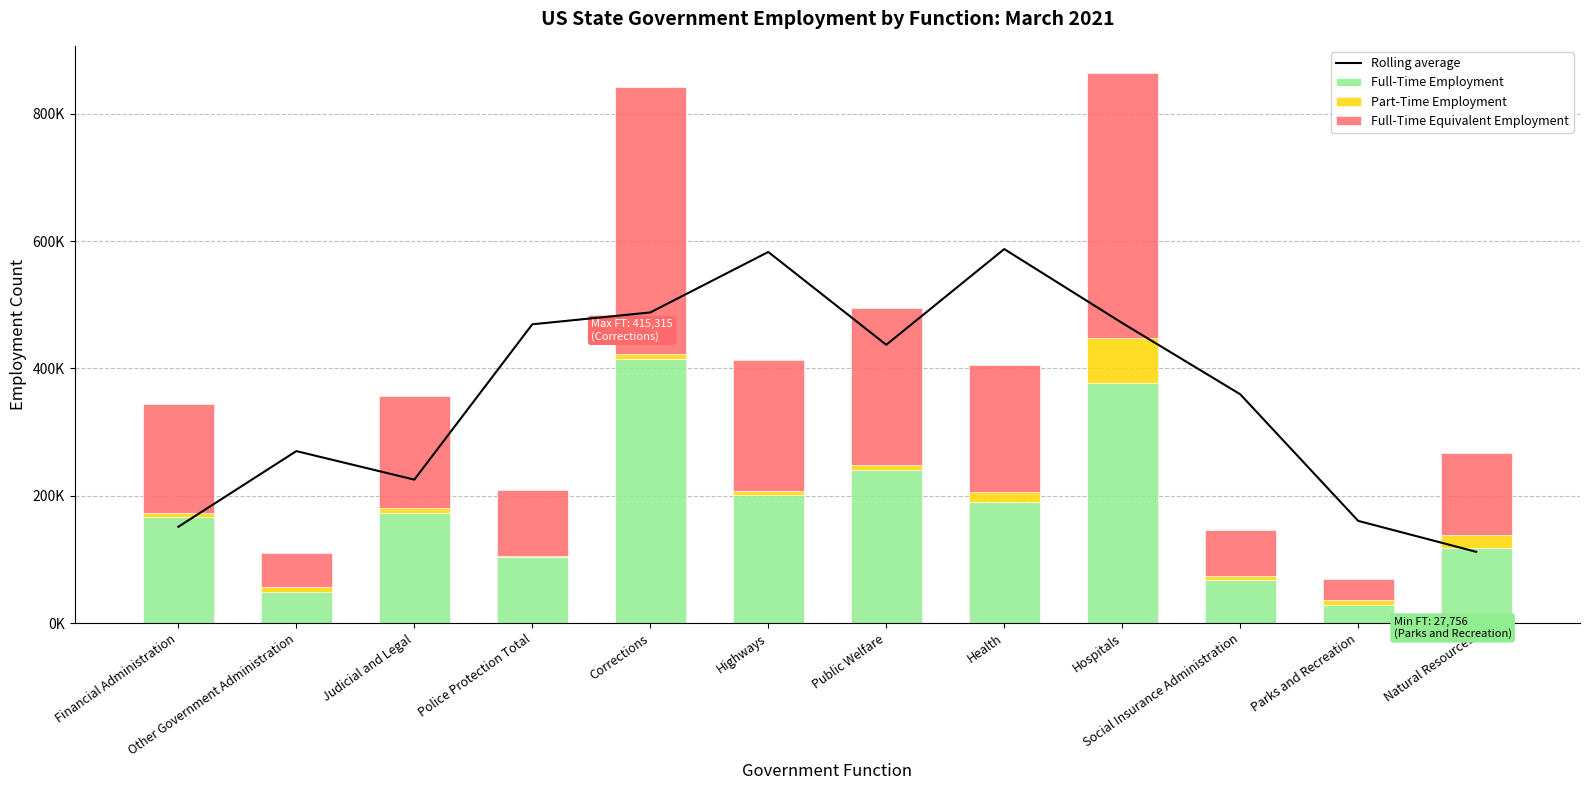

At which label is Part-Time Employment closest to 36615?

Natural Resources